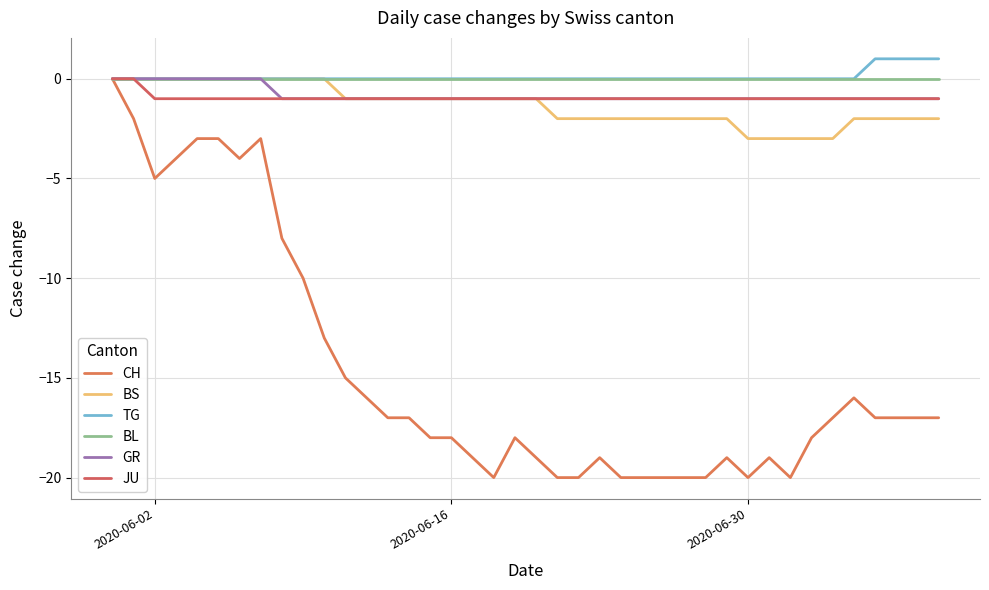

How many lines are shown in the chart?

6